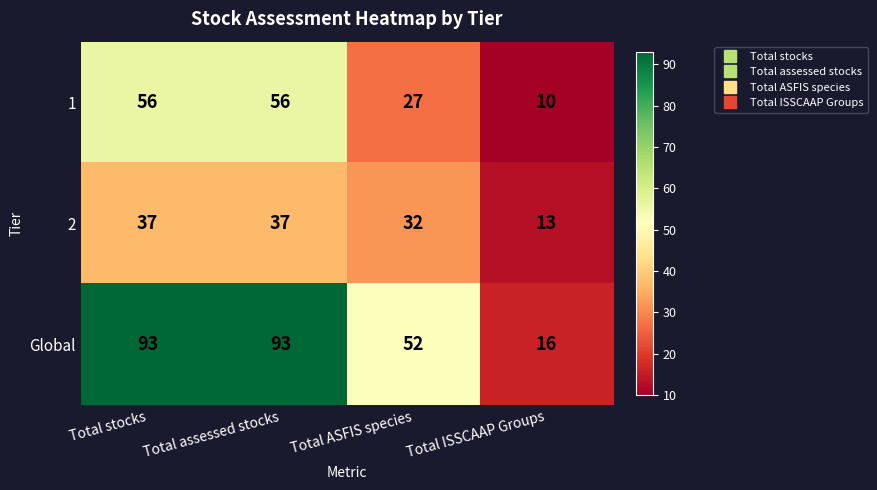

What is the sum of the 2 values at Total ASFIS species and Total assessed stocks?

69